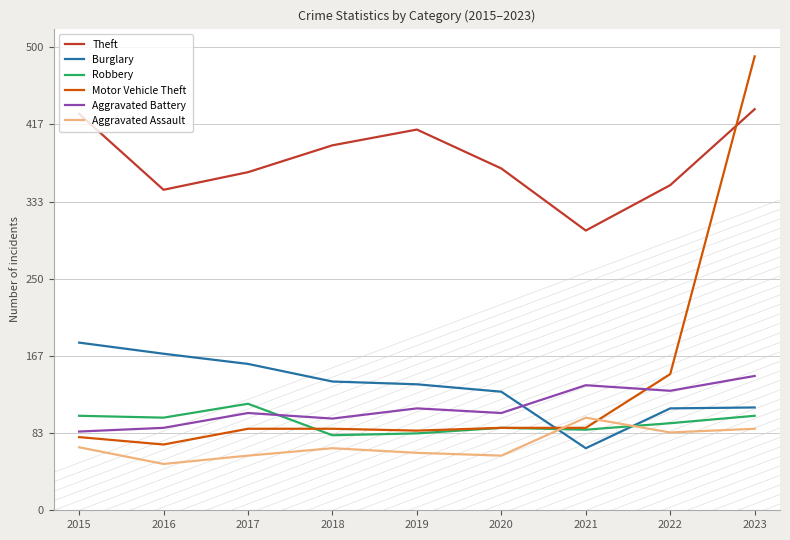

At which category is the sum across all series the highest?

2023